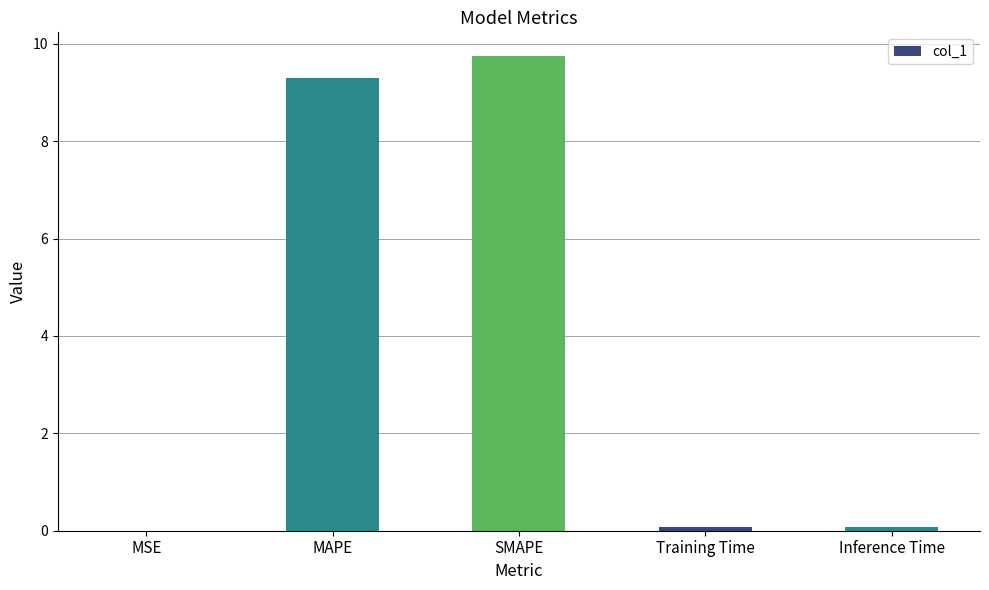

The chart shows a value of 0.1 at Inference Time. True or false?

True